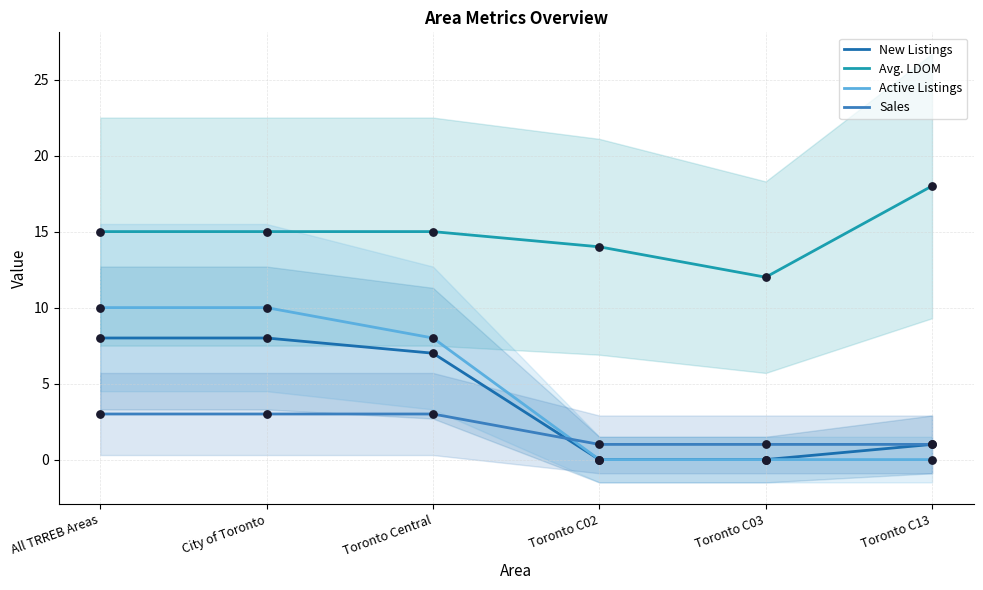

Which series has the largest total across all categories?

Avg. LDOM